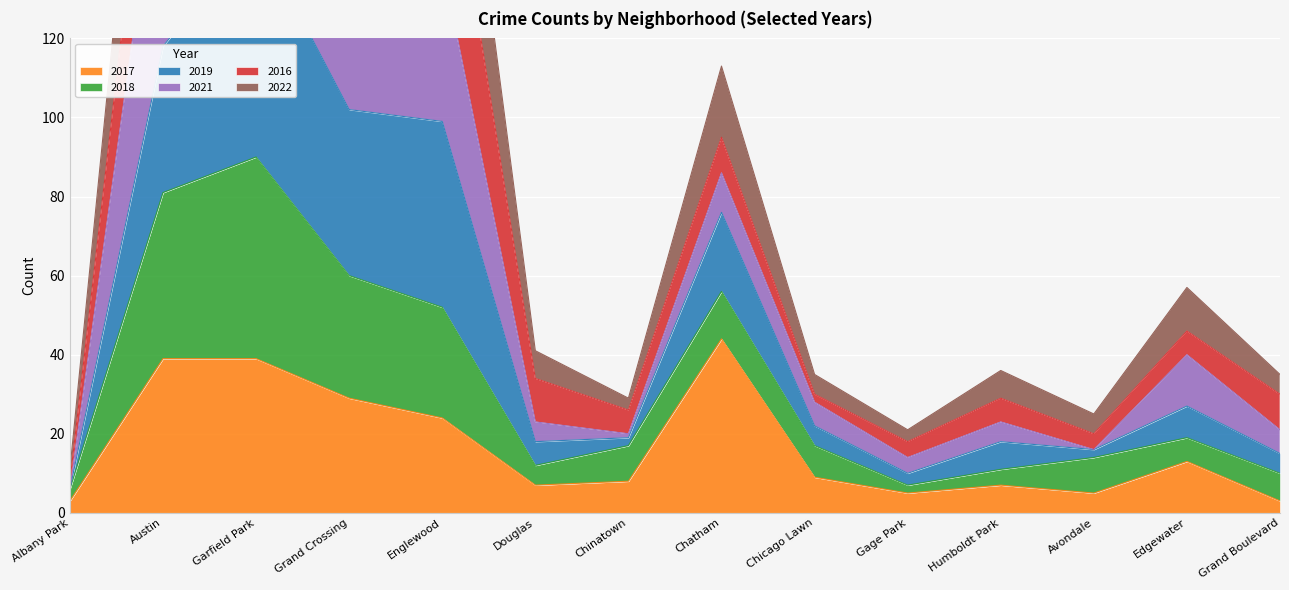

Which category has the lowest value across all series?

Albany Park